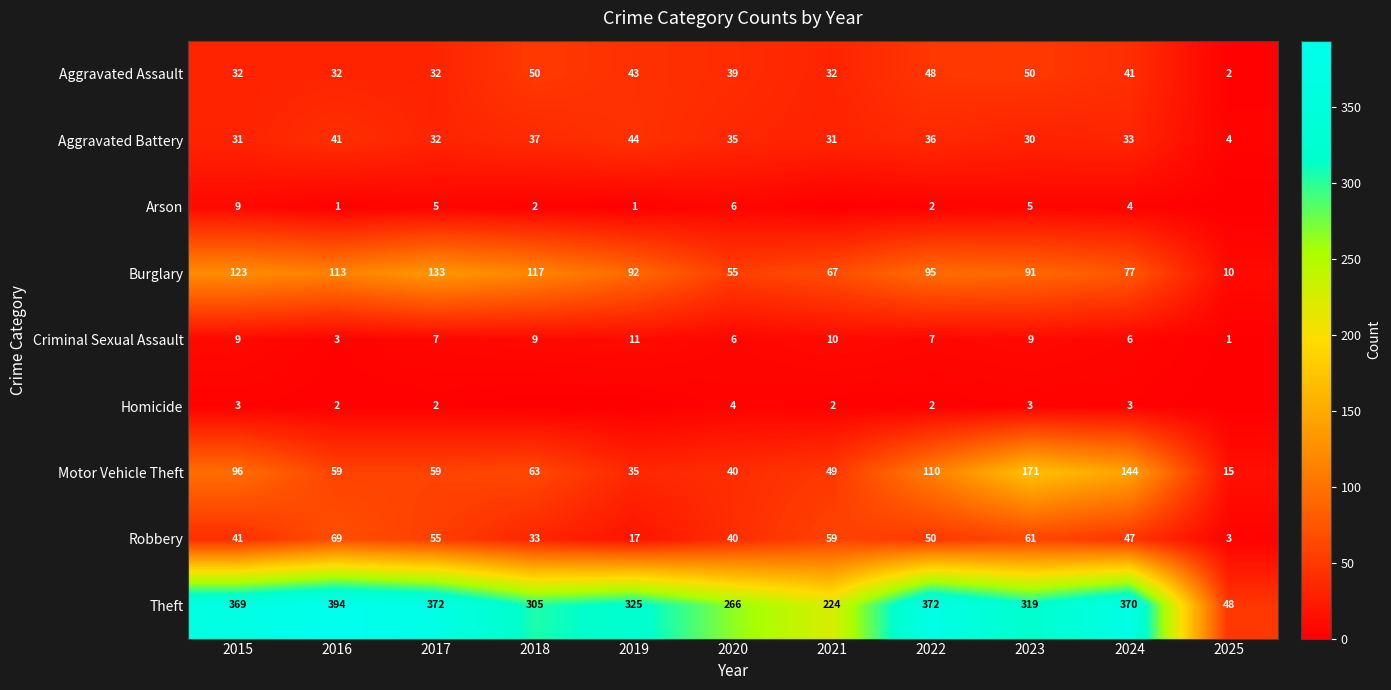

True or false: Criminal Sexual Assault has a value of 17 at 2021.

False